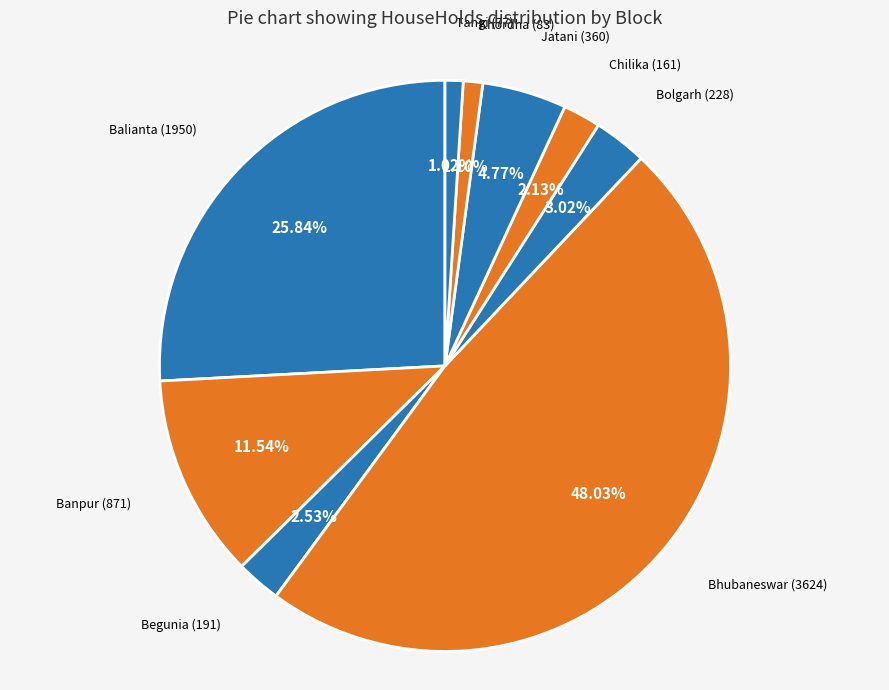

Is the sum of Khordha and Begunia greater than half?

No